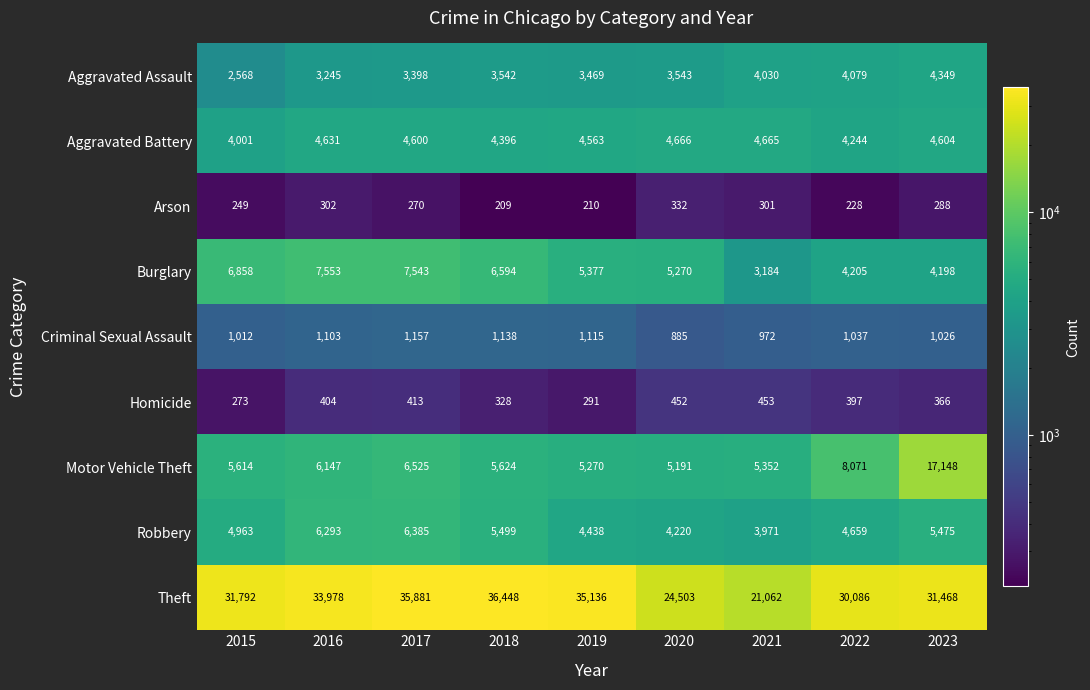

At which category does the chart reach its minimum across all series?

2018